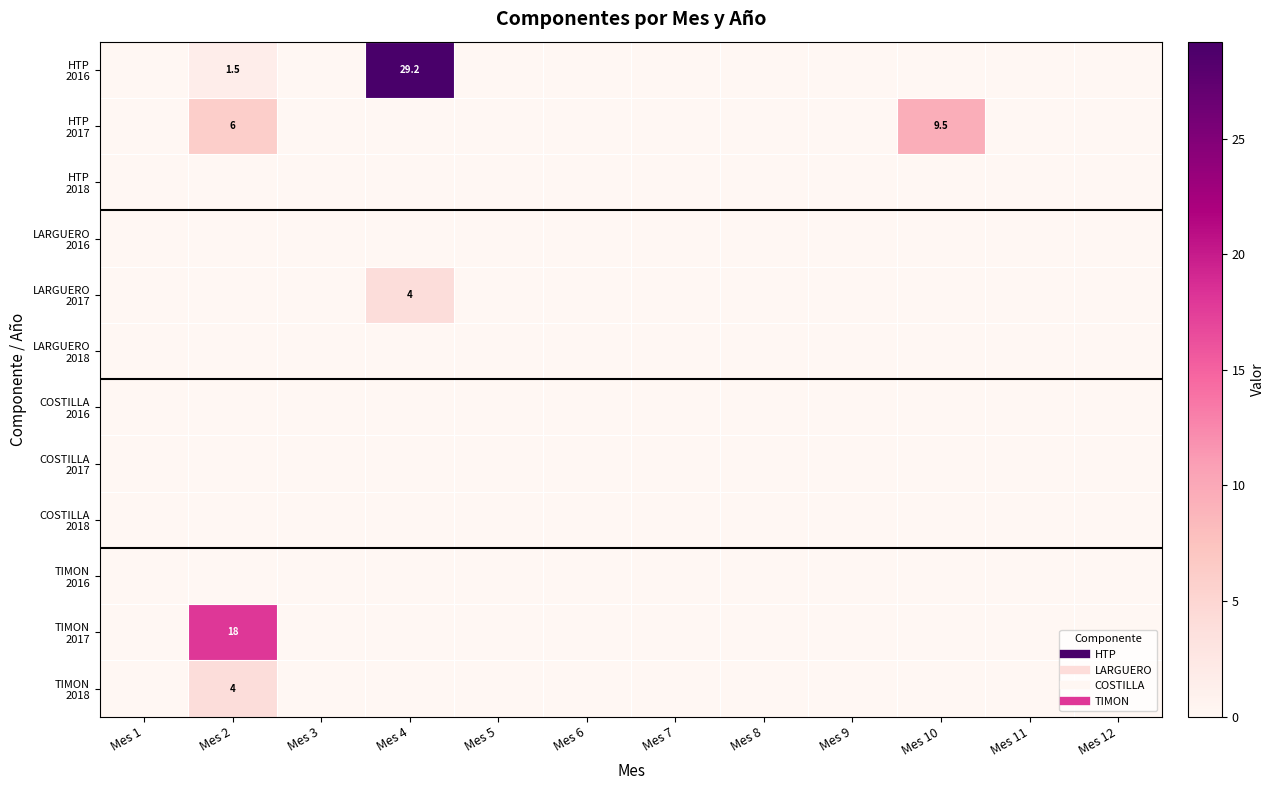

Between Mes 10 and Mes 1, which is larger?

Mes 10